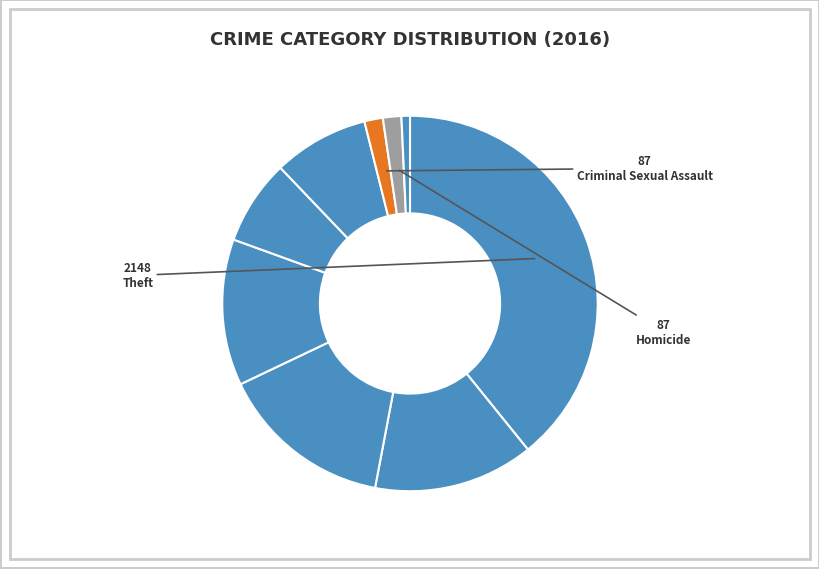

Which category has the biggest portion of the pie?

Theft